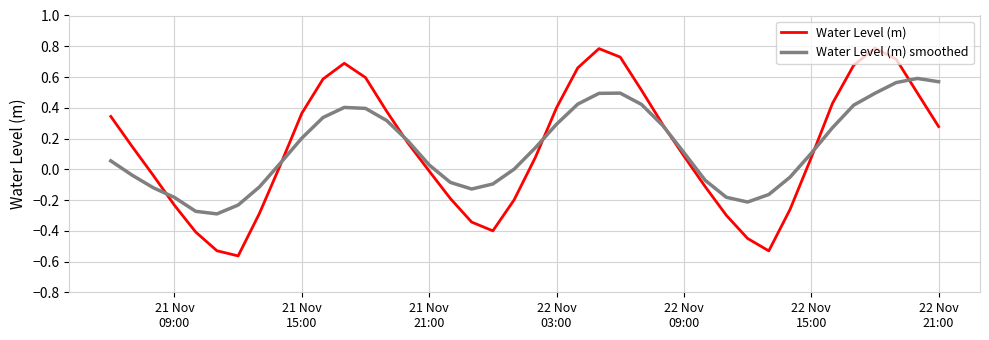

How many times do Water Level (m) smoothed and Water Level (m) cross each other?

7